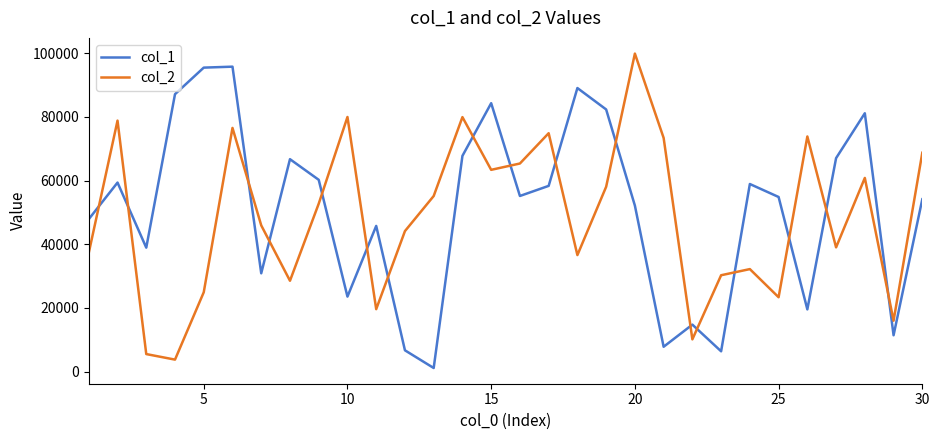

How many times do col_2 and col_1 cross each other?

17